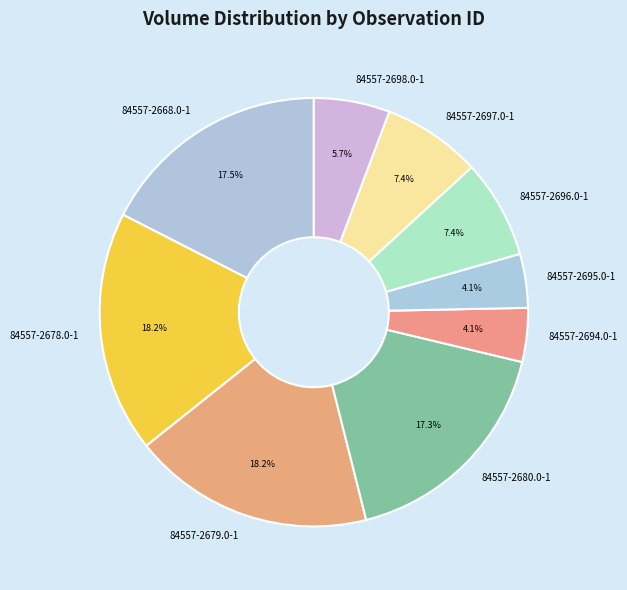

Is there a majority slice in this chart?

No